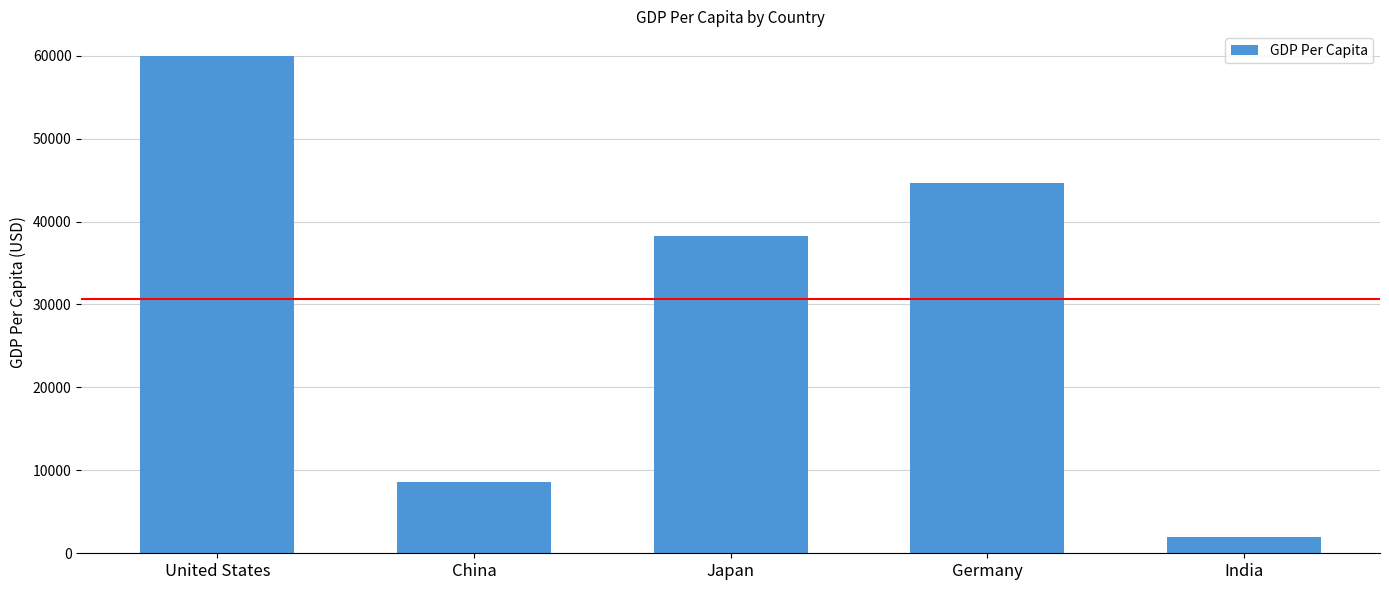

How many data points does each series have?

5